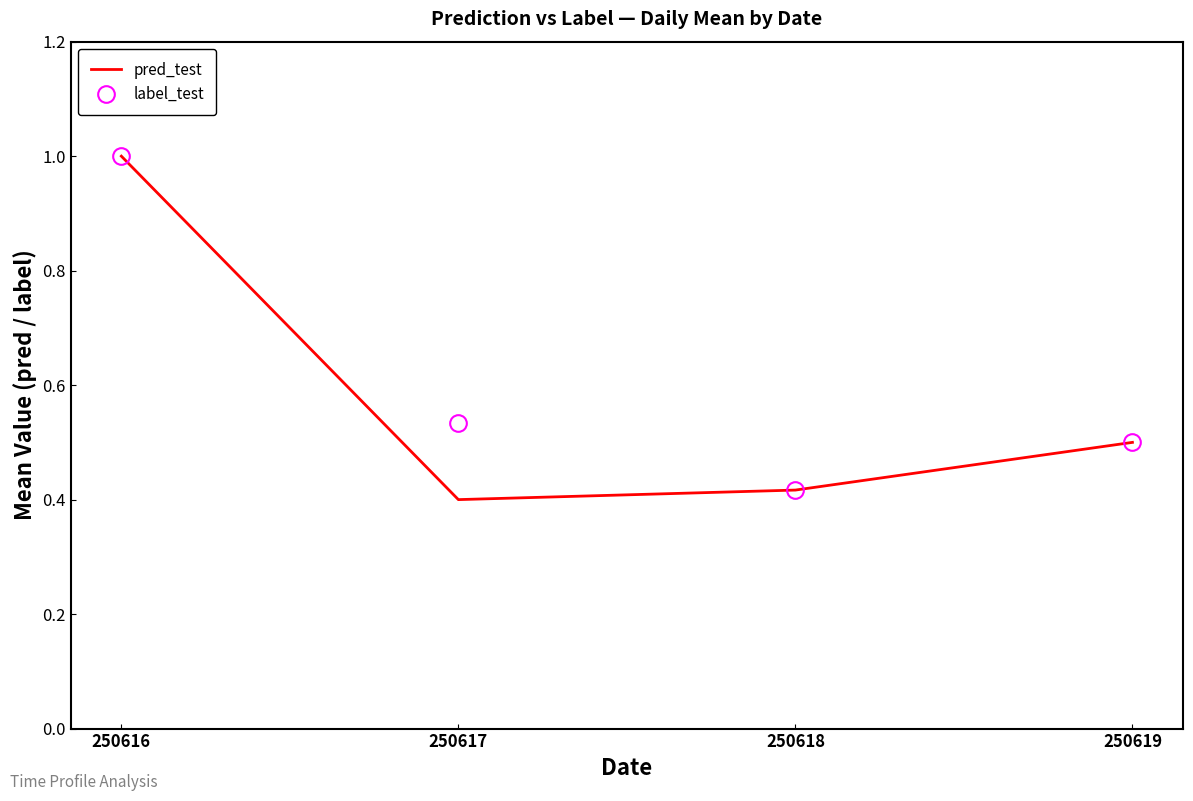

What is the difference between the maximum and minimum values in the label_test series?

0.6